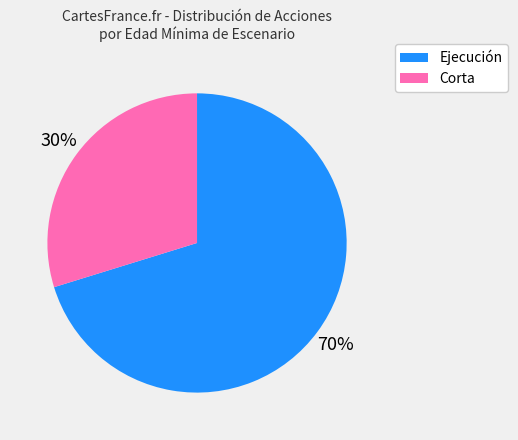

To the nearest percent, what is the difference between the largest and smallest slice percentages?

40%